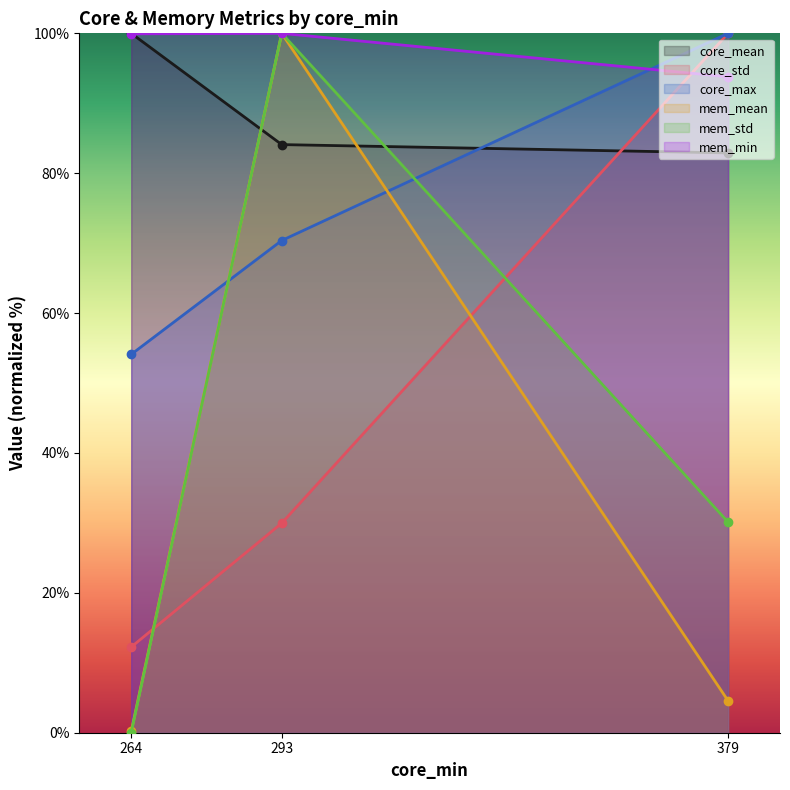

At how many categories does at least one series exceed 69?

3